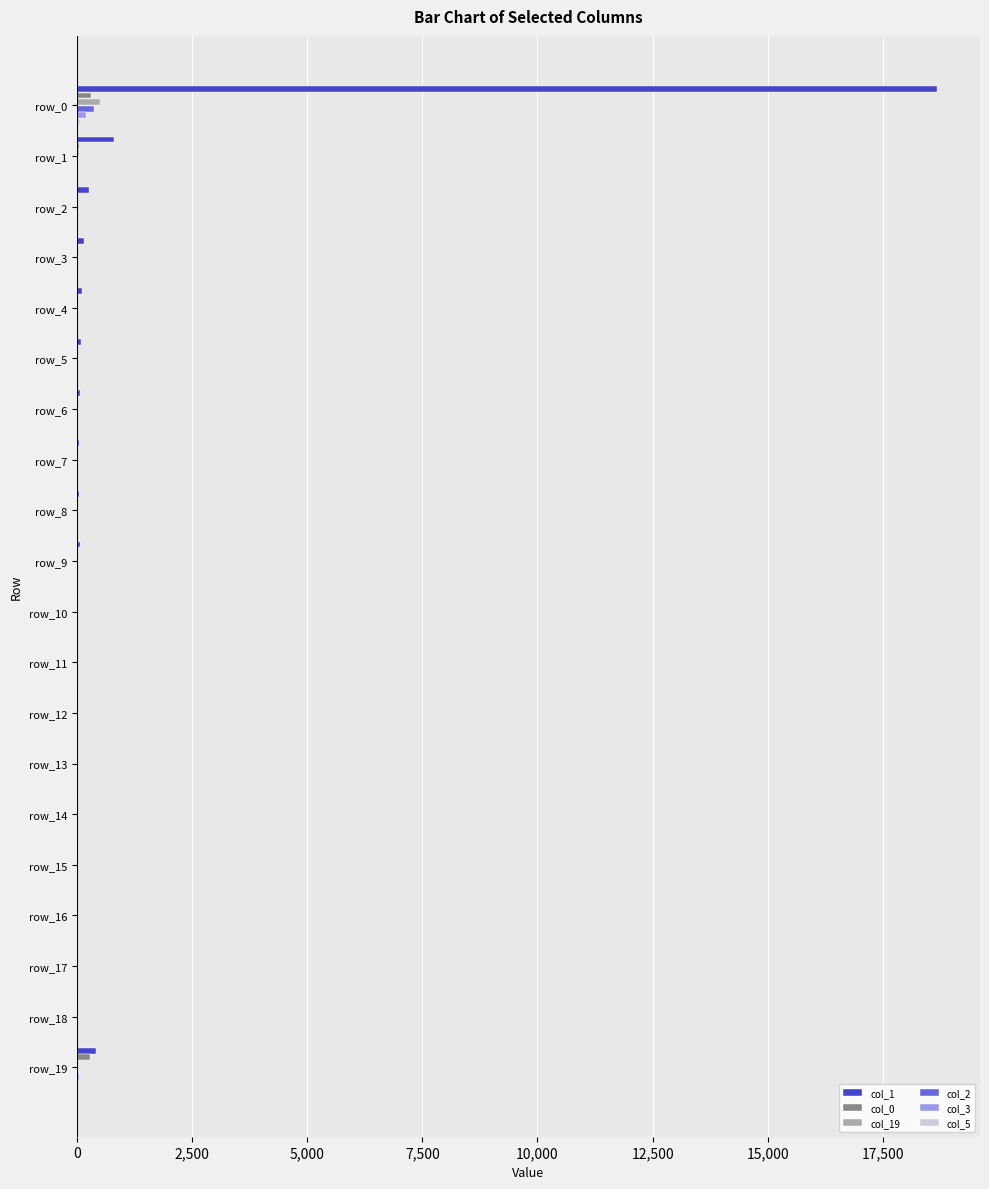

What is the greatest value displayed?

18673